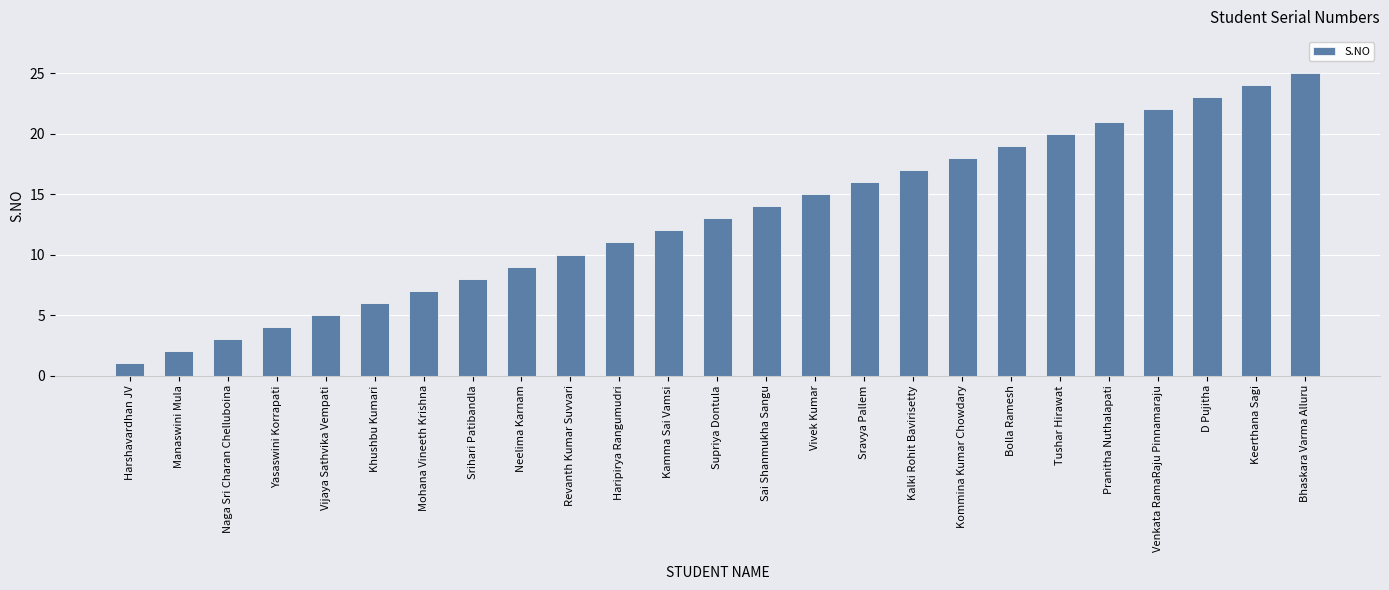

What is the average value?

13